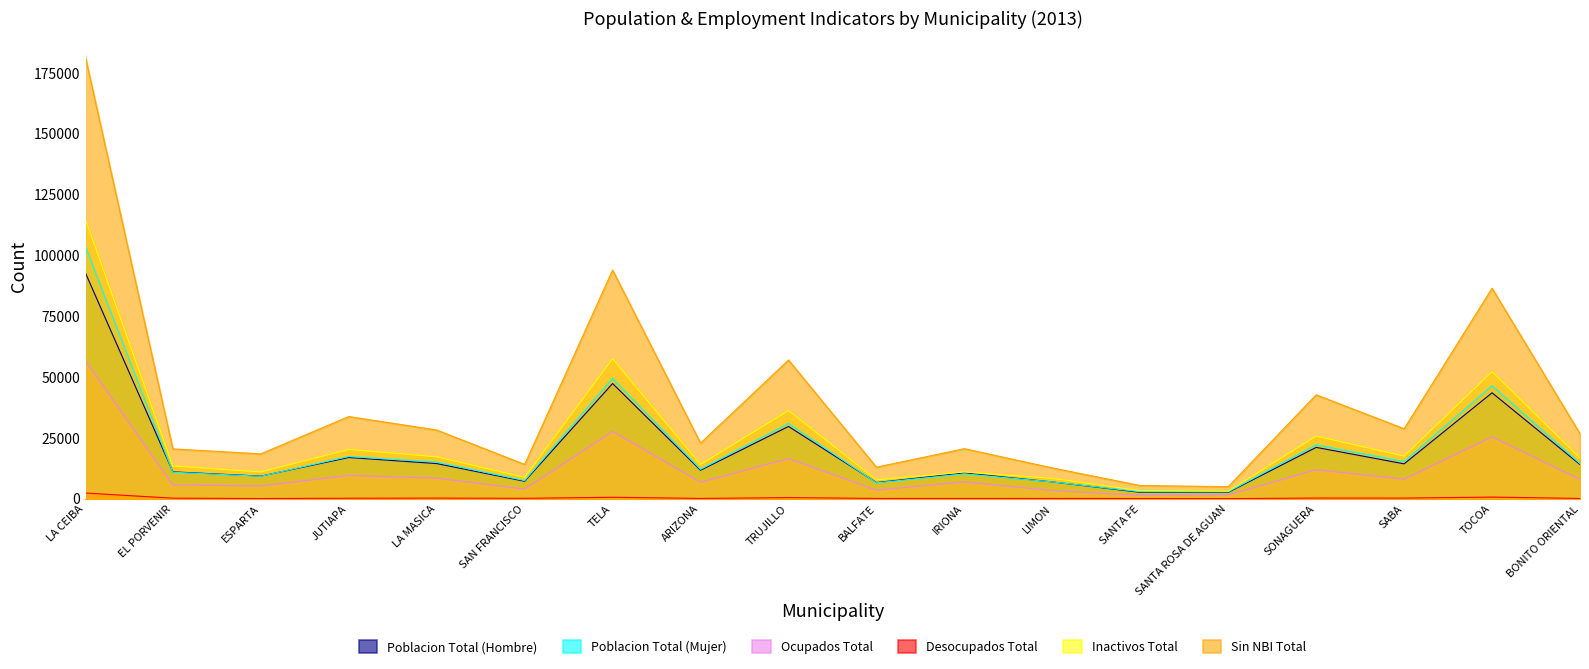

What is the total value across all series at BALFATE?

37340